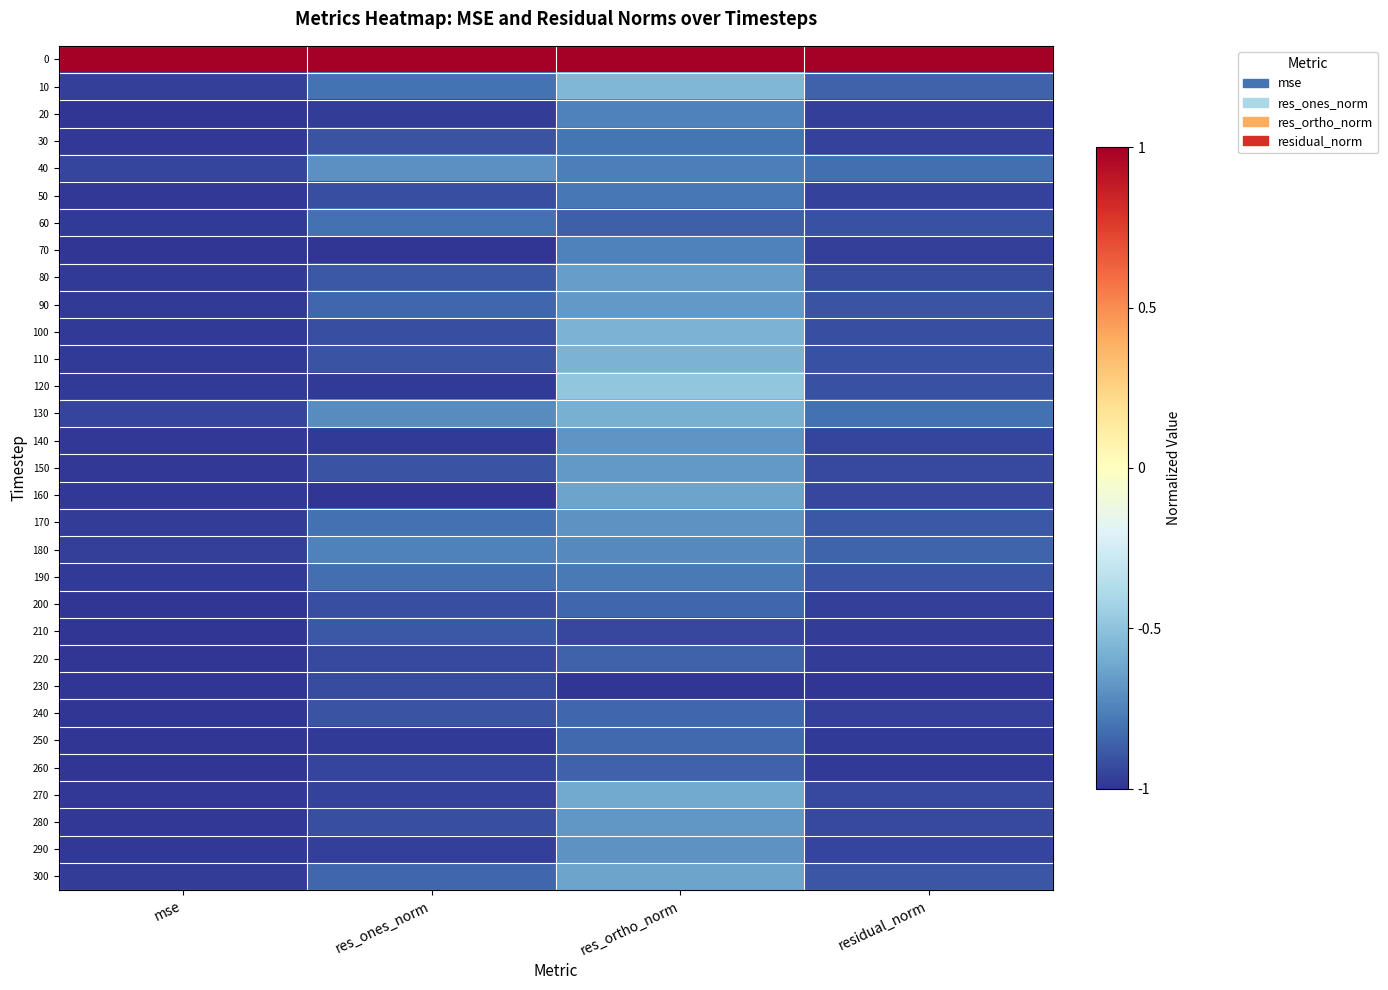

Reading left to right, extract all data points from this chart.

0: mse=1.0	res_ones_norm=1.0	res_ortho_norm=1.0	residual_norm=1.0
10: mse=-1.0	res_ones_norm=-0.8	res_ortho_norm=-0.5	residual_norm=-0.9
20: mse=-1.0	res_ones_norm=-1.0	res_ortho_norm=-0.8	residual_norm=-1.0
30: mse=-1.0	res_ones_norm=-0.9	res_ortho_norm=-0.8	residual_norm=-1.0
40: mse=-1.0	res_ones_norm=-0.7	res_ortho_norm=-0.8	residual_norm=-0.8
50: mse=-1.0	res_ones_norm=-0.9	res_ortho_norm=-0.8	residual_norm=-1.0
60: mse=-1.0	res_ones_norm=-0.8	res_ortho_norm=-0.9	residual_norm=-0.9
70: mse=-1.0	res_ones_norm=-1.0	res_ortho_norm=-0.8	residual_norm=-1.0
80: mse=-1.0	res_ones_norm=-0.9	res_ortho_norm=-0.7	residual_norm=-0.9
90: mse=-1.0	res_ones_norm=-0.8	res_ortho_norm=-0.7	residual_norm=-0.9
100: mse=-1.0	res_ones_norm=-0.9	res_ortho_norm=-0.6	residual_norm=-0.9
110: mse=-1.0	res_ones_norm=-0.9	res_ortho_norm=-0.6	residual_norm=-0.9
120: mse=-1.0	res_ones_norm=-1.0	res_ortho_norm=-0.5	residual_norm=-0.9
130: mse=-0.9	res_ones_norm=-0.7	res_ortho_norm=-0.6	residual_norm=-0.8
140: mse=-1.0	res_ones_norm=-1.0	res_ortho_norm=-0.7	residual_norm=-1.0
150: mse=-1.0	res_ones_norm=-0.9	res_ortho_norm=-0.7	residual_norm=-0.9
160: mse=-1.0	res_ones_norm=-1.0	res_ortho_norm=-0.6	residual_norm=-0.9
170: mse=-1.0	res_ones_norm=-0.8	res_ortho_norm=-0.7	residual_norm=-0.9
180: mse=-1.0	res_ones_norm=-0.8	res_ortho_norm=-0.7	residual_norm=-0.9
190: mse=-1.0	res_ones_norm=-0.8	res_ortho_norm=-0.8	residual_norm=-0.9
200: mse=-1.0	res_ones_norm=-0.9	res_ortho_norm=-0.8	residual_norm=-1.0
210: mse=-1.0	res_ones_norm=-0.9	res_ortho_norm=-0.9	residual_norm=-1.0
220: mse=-1.0	res_ones_norm=-0.9	res_ortho_norm=-0.9	residual_norm=-1.0
230: mse=-1.0	res_ones_norm=-0.9	res_ortho_norm=-1.0	residual_norm=-1.0
240: mse=-1.0	res_ones_norm=-0.9	res_ortho_norm=-0.8	residual_norm=-1.0
250: mse=-1.0	res_ones_norm=-1.0	res_ortho_norm=-0.8	residual_norm=-1.0
260: mse=-1.0	res_ones_norm=-0.9	res_ortho_norm=-0.9	residual_norm=-1.0
270: mse=-1.0	res_ones_norm=-1.0	res_ortho_norm=-0.6	residual_norm=-0.9
280: mse=-1.0	res_ones_norm=-0.9	res_ortho_norm=-0.7	residual_norm=-0.9
290: mse=-1.0	res_ones_norm=-1.0	res_ortho_norm=-0.7	residual_norm=-1.0
300: mse=-1.0	res_ones_norm=-0.8	res_ortho_norm=-0.6	residual_norm=-0.9